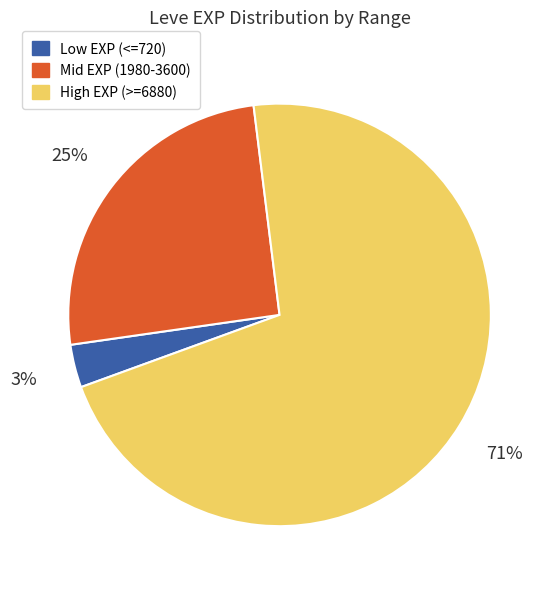

To the nearest percent, what is the average slice percentage?

33%